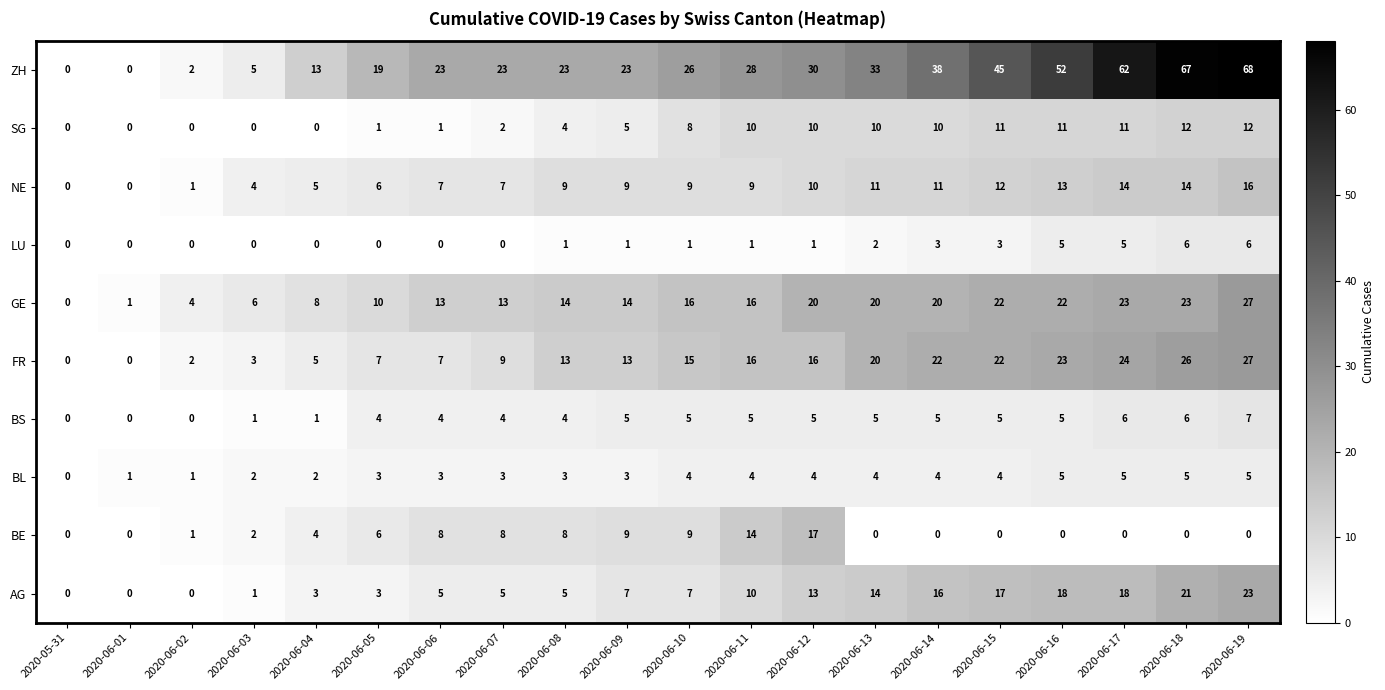

What is the difference between the second highest and second lowest values in the ZH series?

67